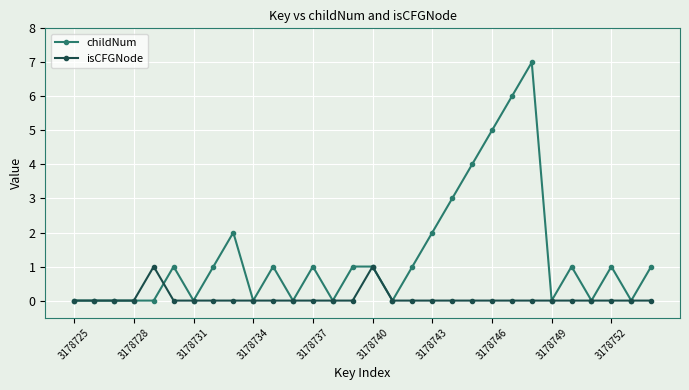

Which series has the largest total across all categories?

childNum